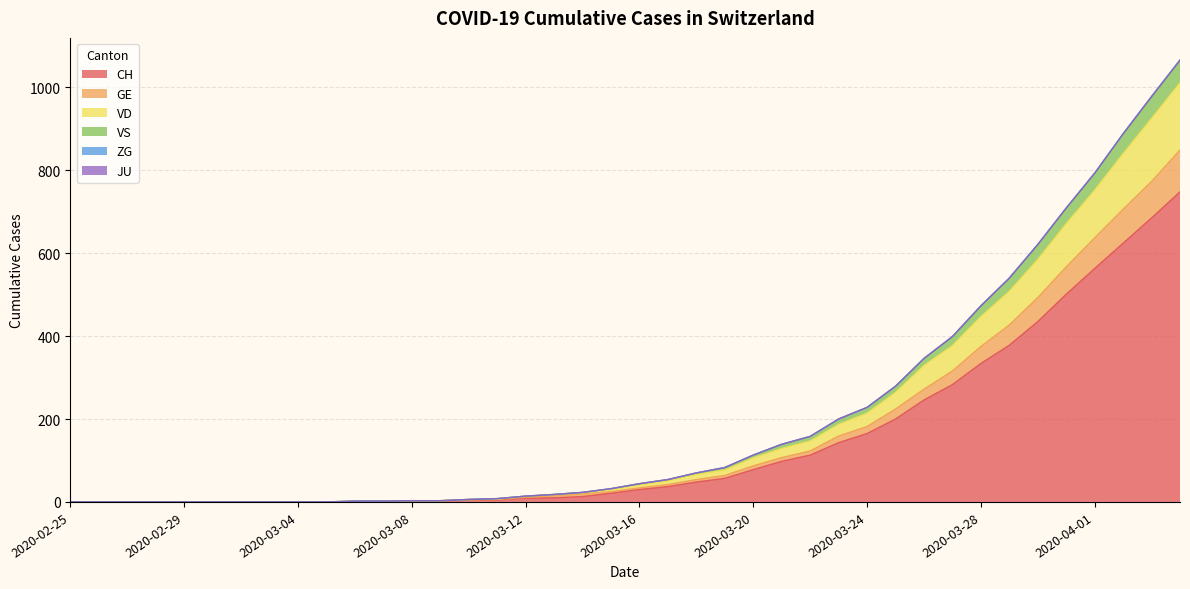

What is the highest value of the CH series?

748